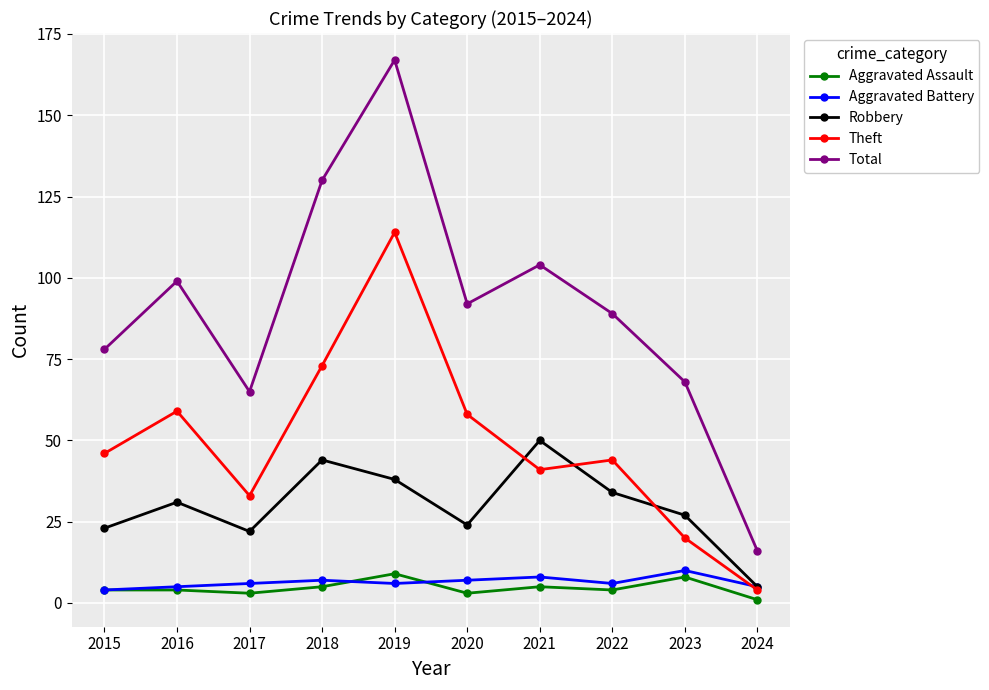

True or false: Total has a value of 112 at 2017.

False